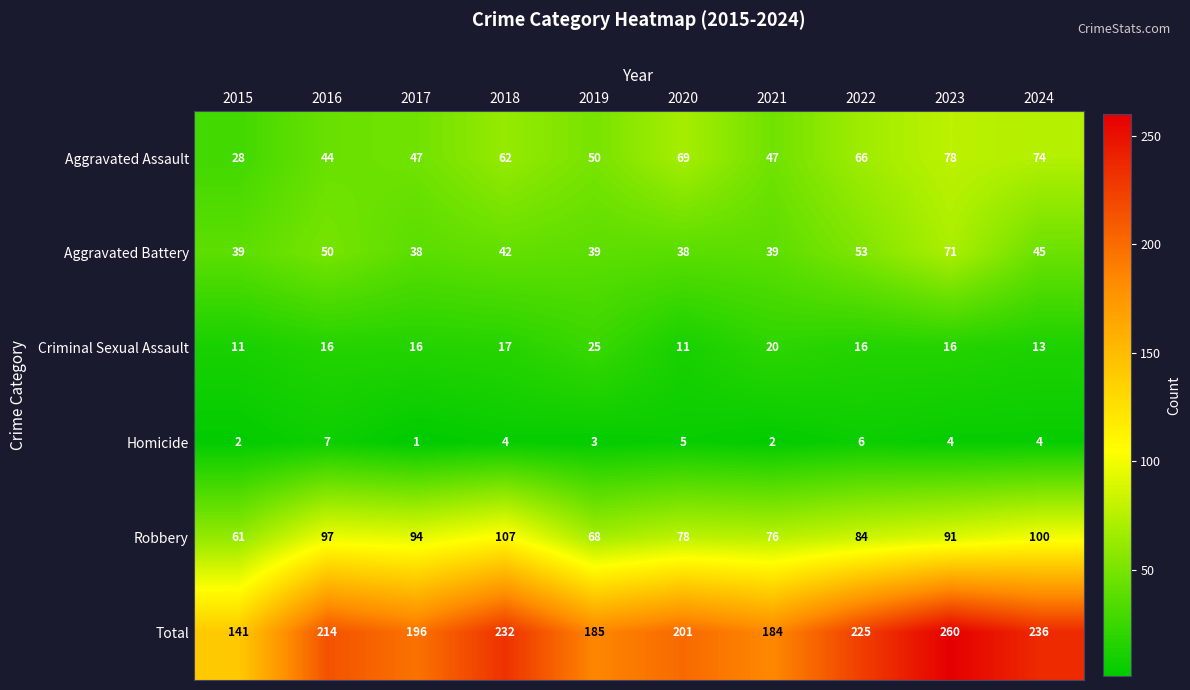

What is the lowest value of the Aggravated Assault series?

28